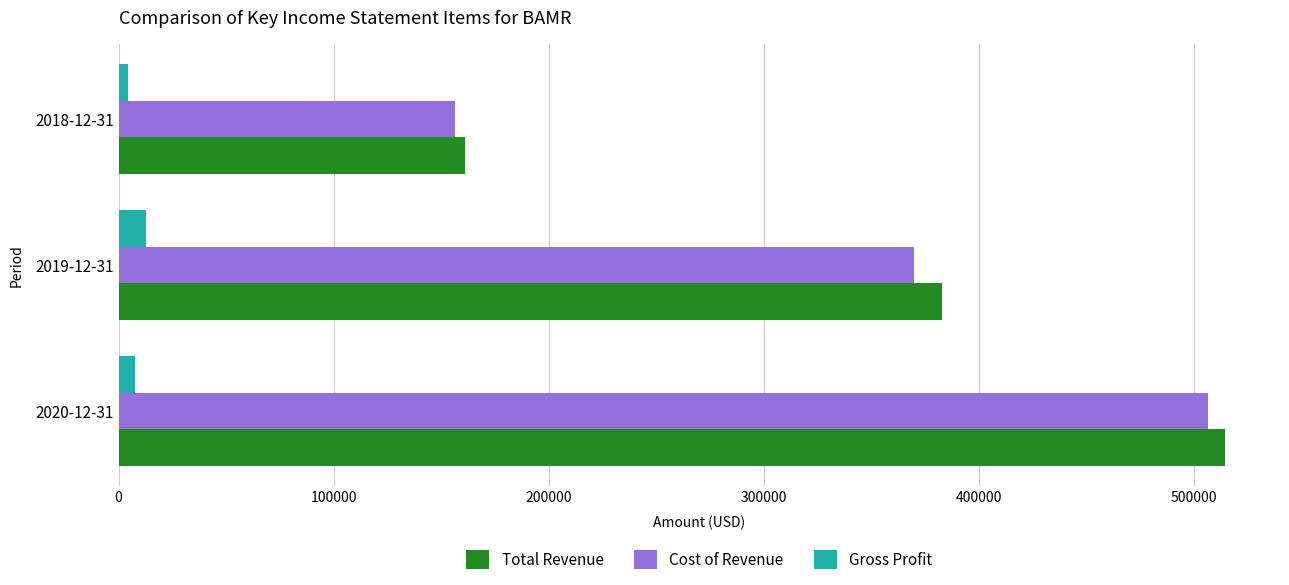

What is the smallest value displayed?

4600